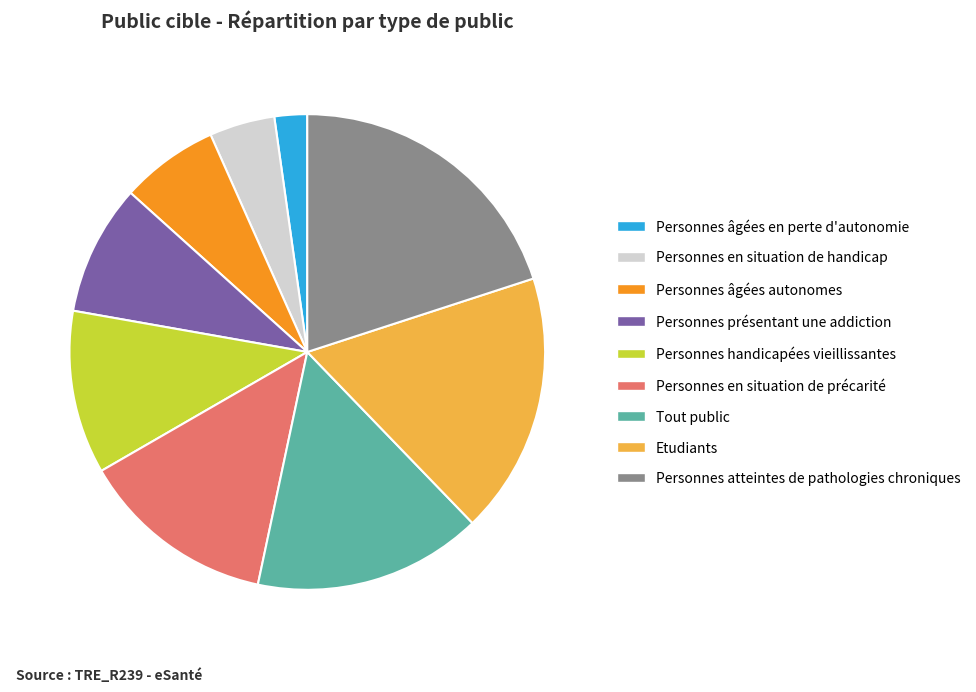

The Etudiants slice represents 18% of the pie. True or false?

True